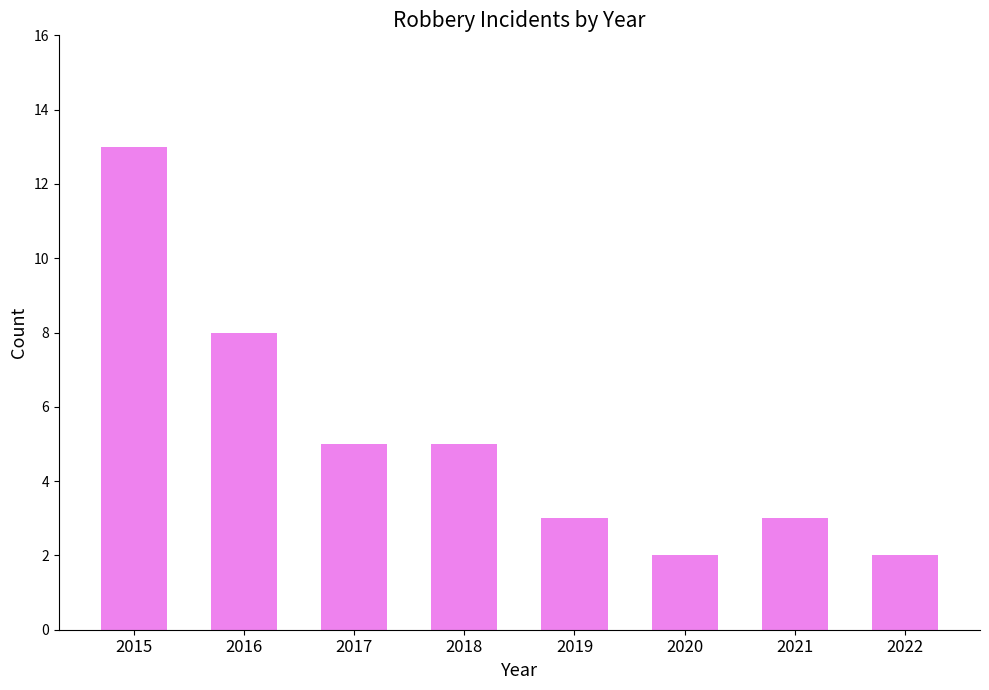

What is the value of the 3rd bar from the left?

5